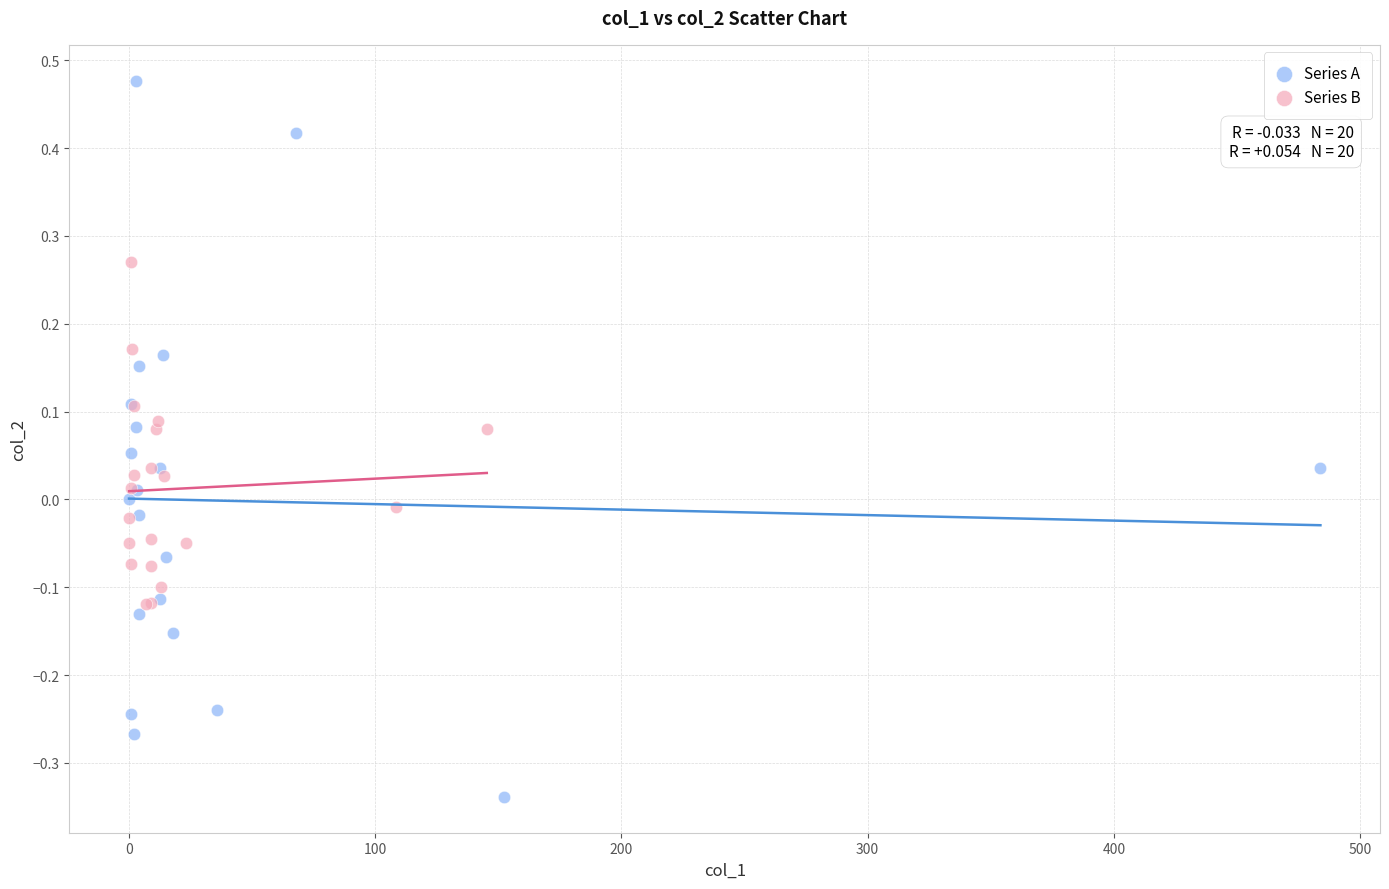

What are all the series names shown in the legend?

Series A, Series B